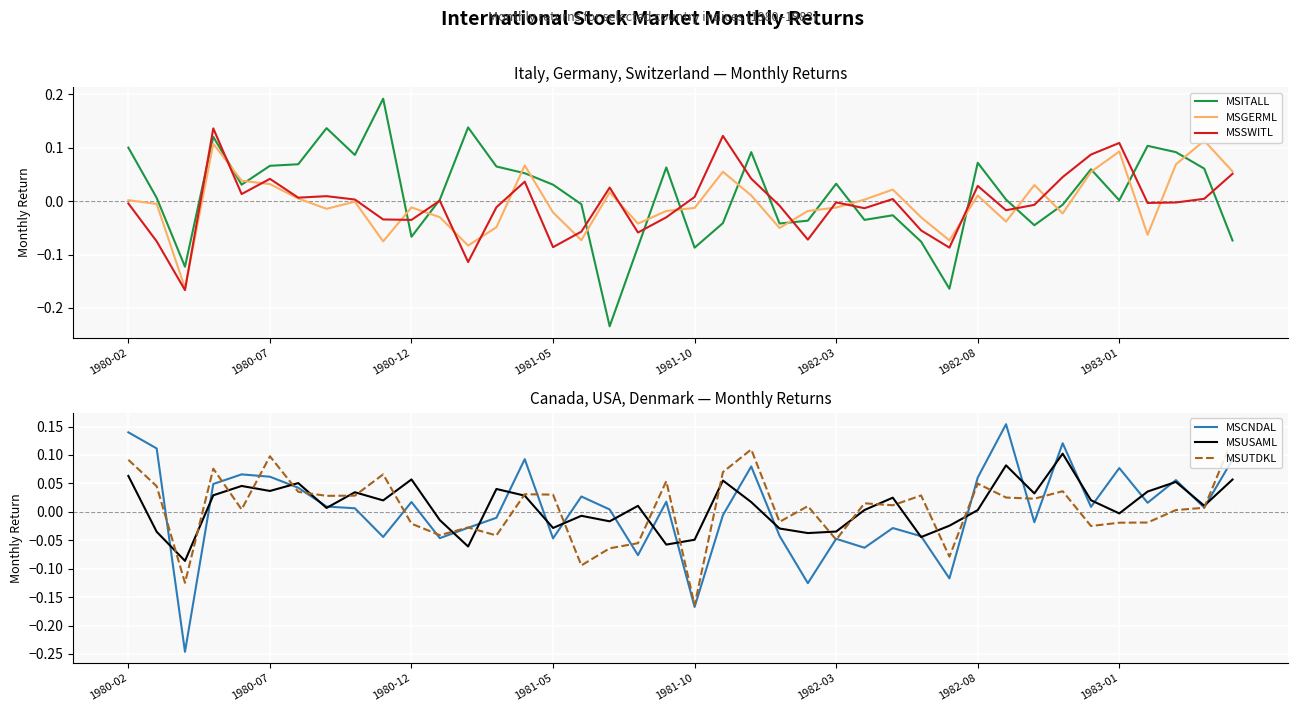

What is the difference between the second highest and minimum values in the MSCNDAL series?

0.4